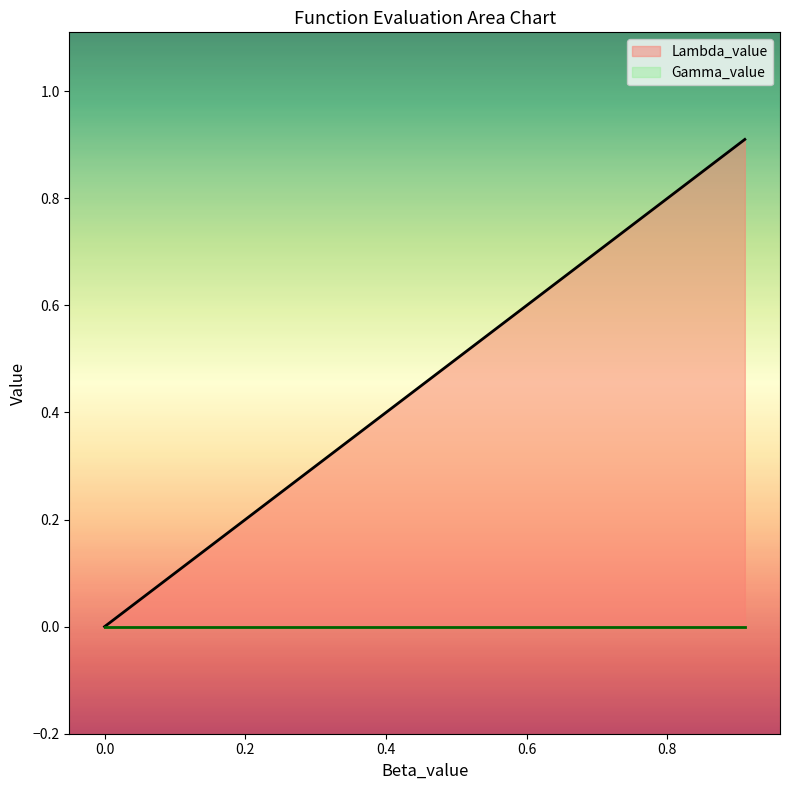

At how many categories does at least one series exceed 0?

4